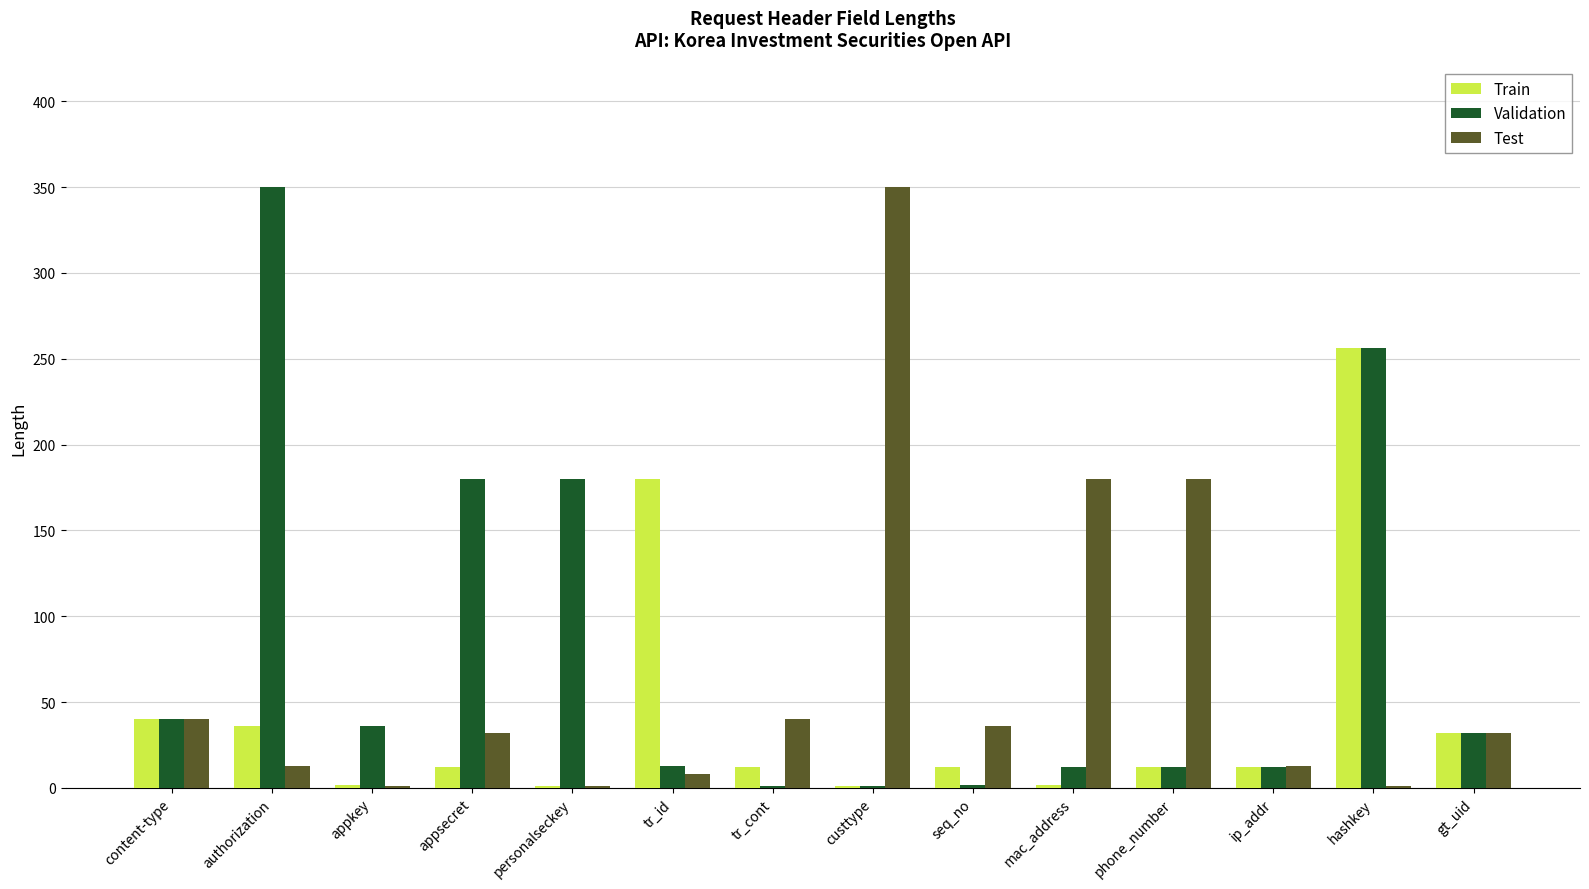

What is the maximum value shown in the chart?

350